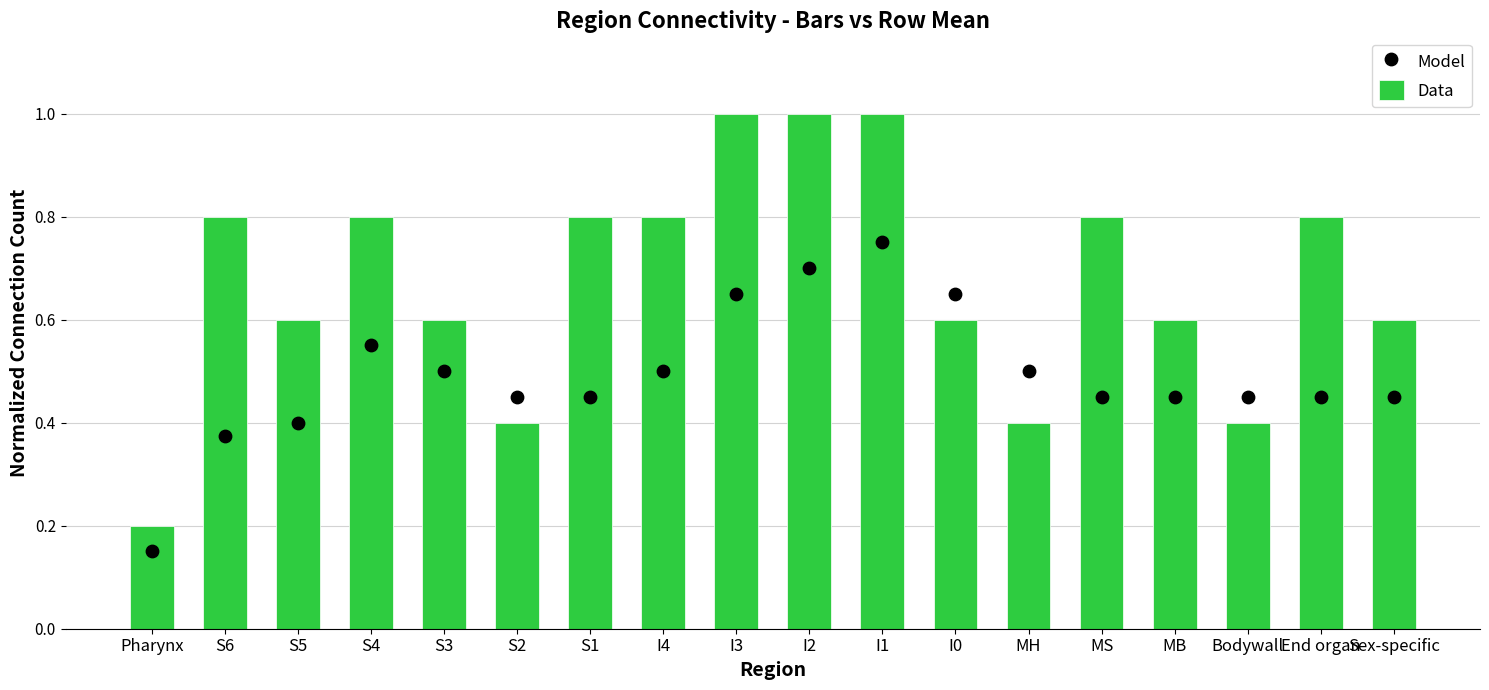

At which category is the sum across all series the highest?

I1